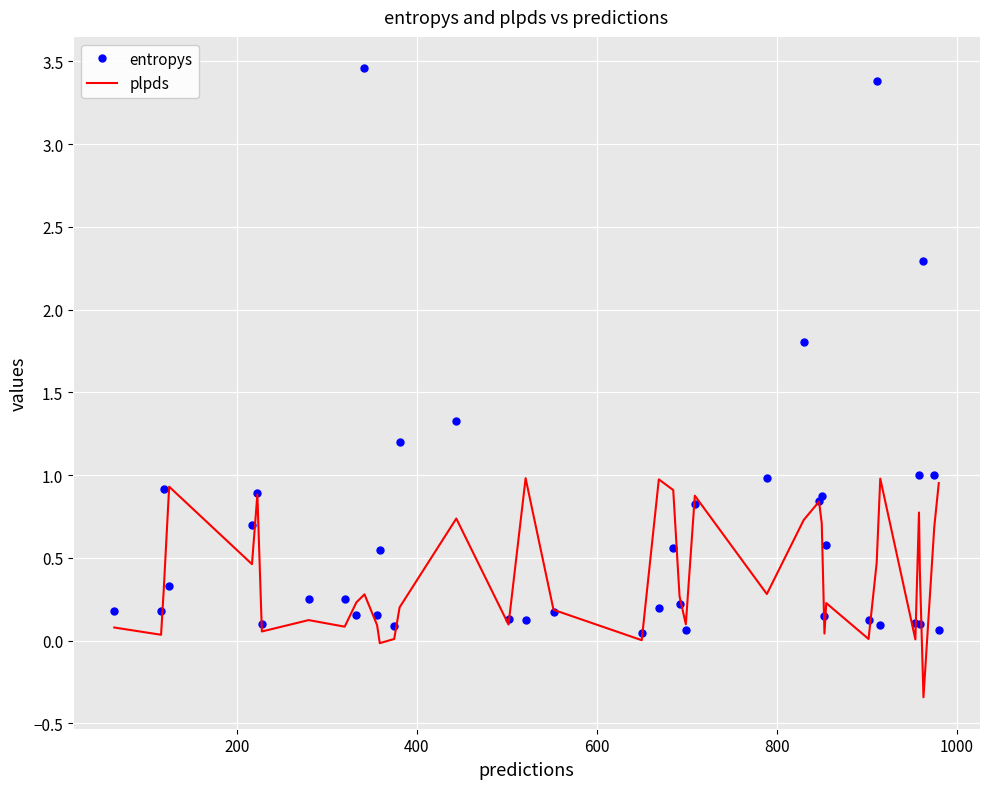

What is the difference between the second highest and minimum values in the entropys series?

3.3